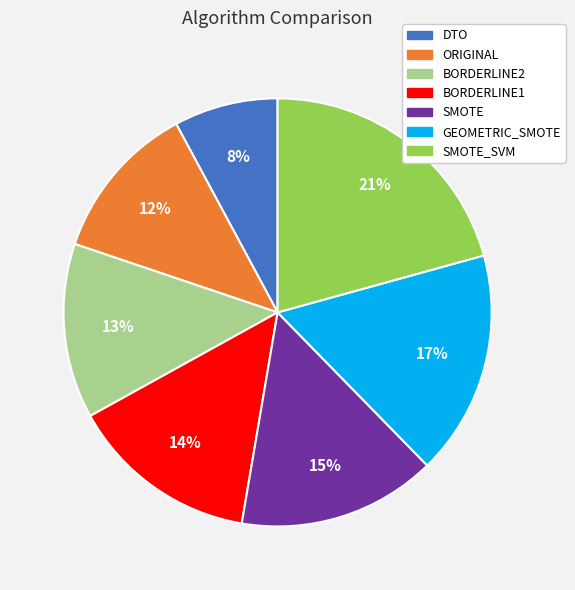

Combined, do GEOMETRIC_SMOTE and SMOTE account for over 50%?

No